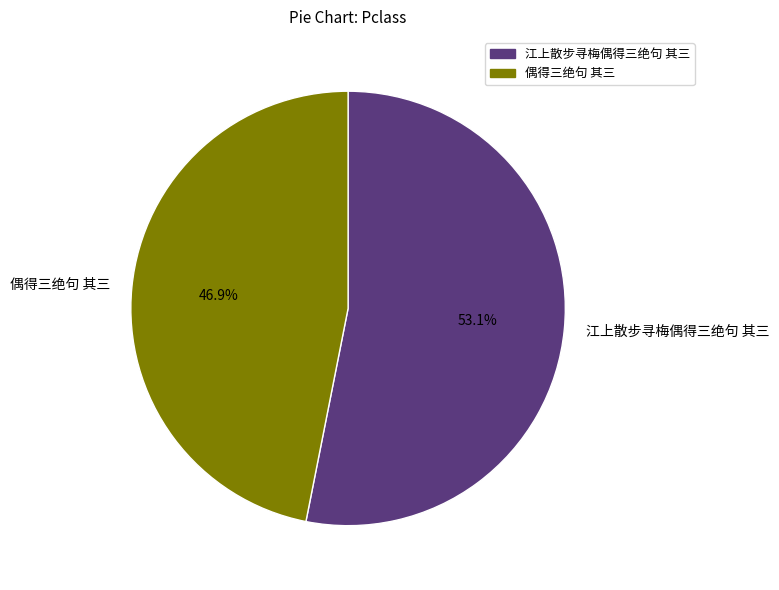

Approximately how many times larger is the value at 江上散步寻梅偶得三绝句 其三 compared to 偶得三绝句 其三?

1.1